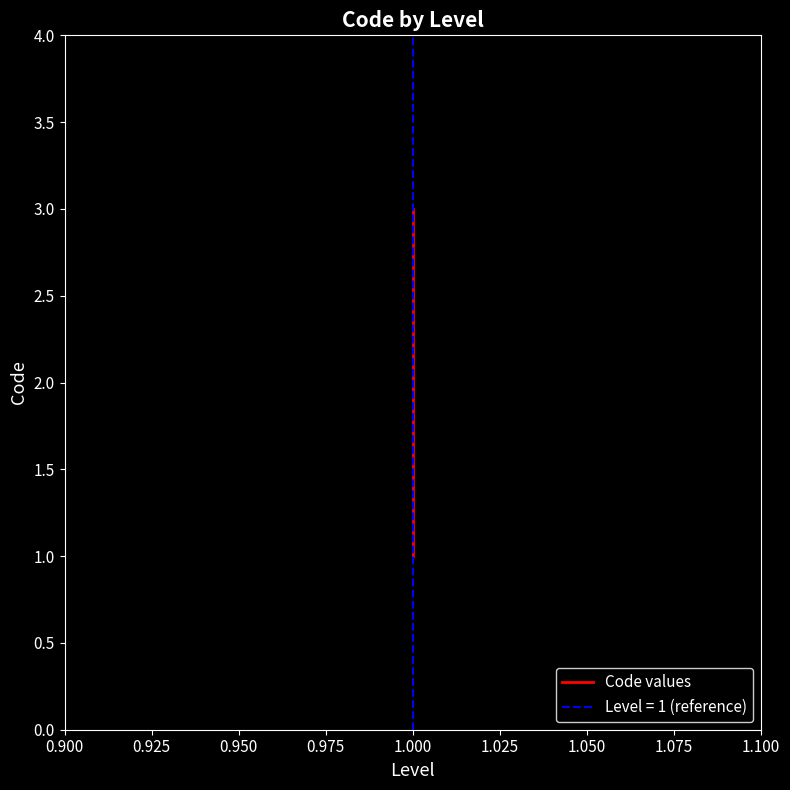

Does the chart have visible grid lines?

No